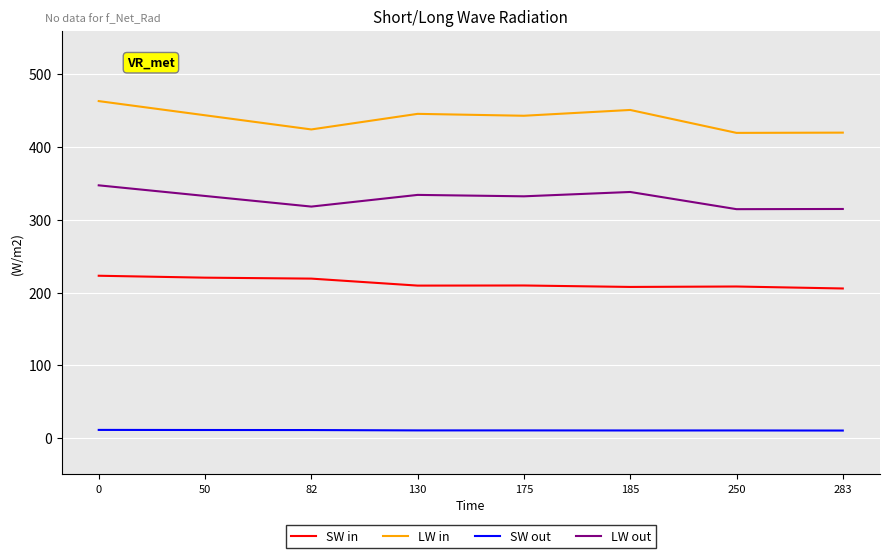

What is the difference between the second highest and second lowest values in the LW out series?

23.4